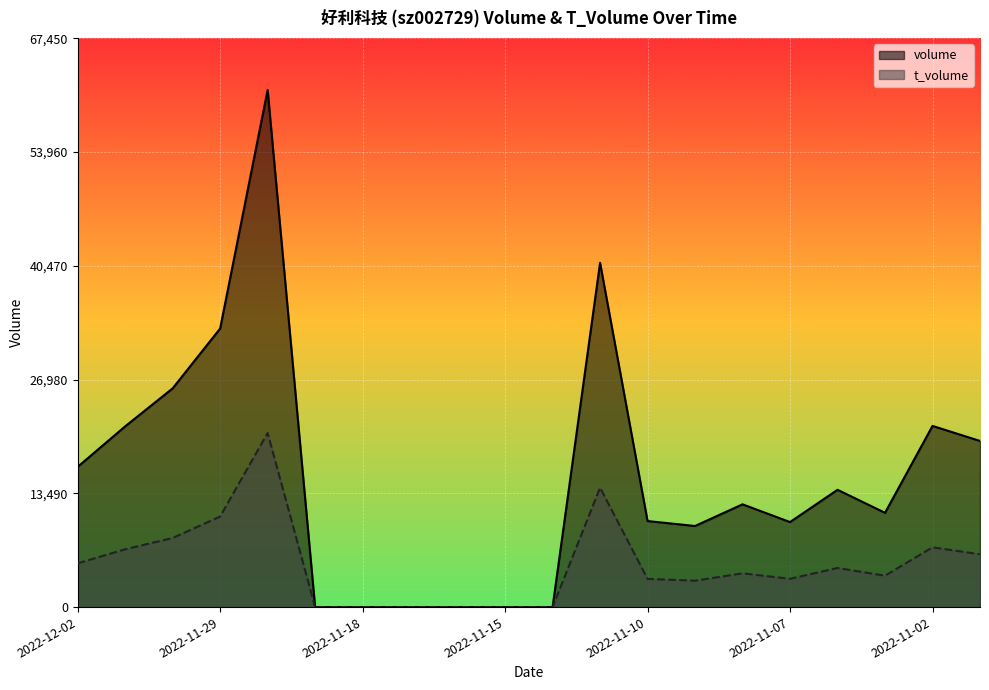

What is the difference between the second highest and minimum values in the volume series?

40824